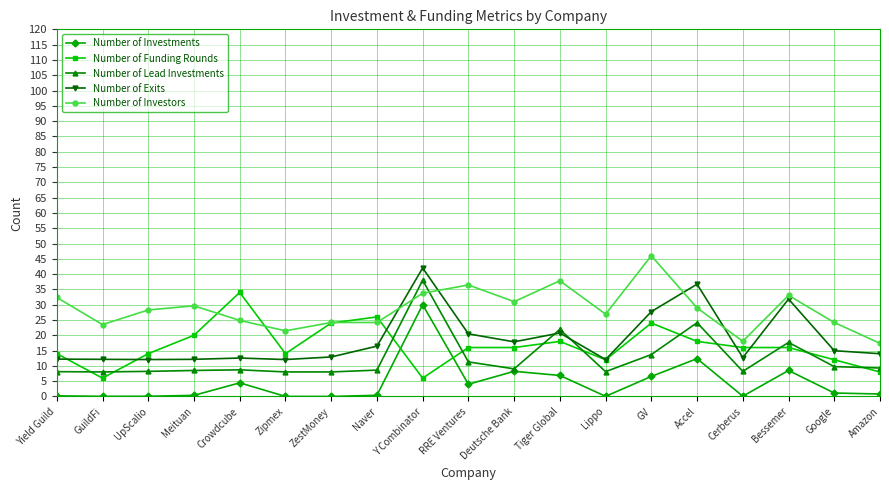

True or false: Number of Exits has a value of 21.6 at Naver.

False